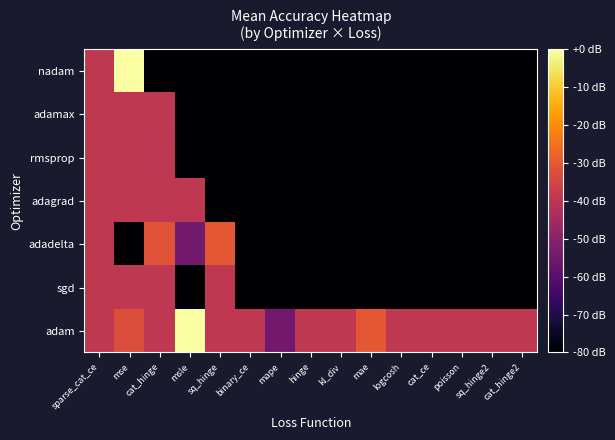

Which has a higher value, mae or logcosh?

mae